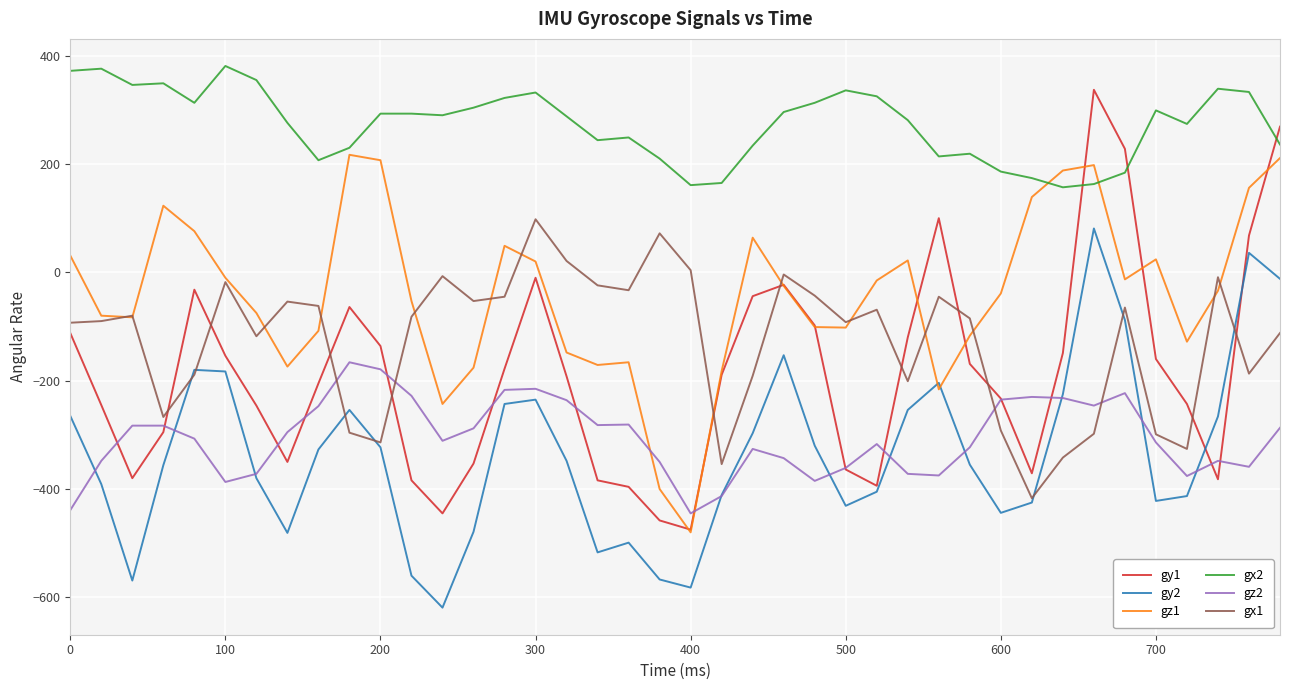

What is the difference between the maximum and minimum values in the gy1 series?

812